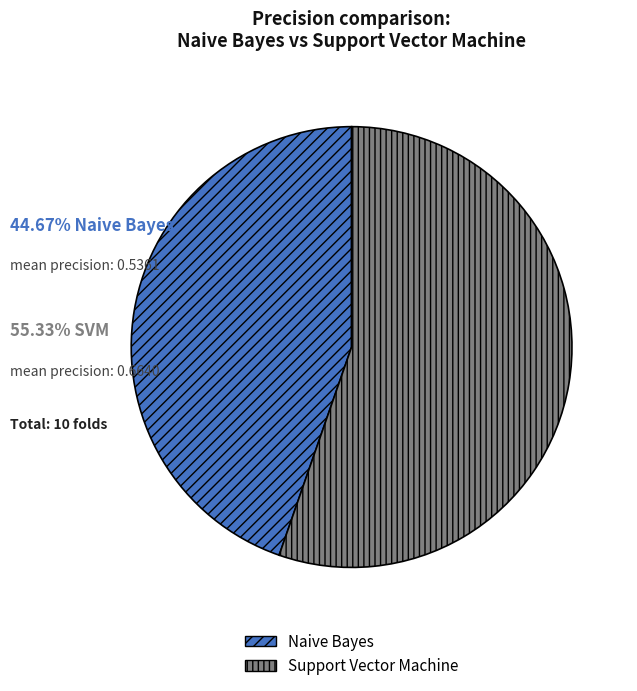

Rank the categories by value from lowest to highest.

Naive Bayes, Support Vector Machine